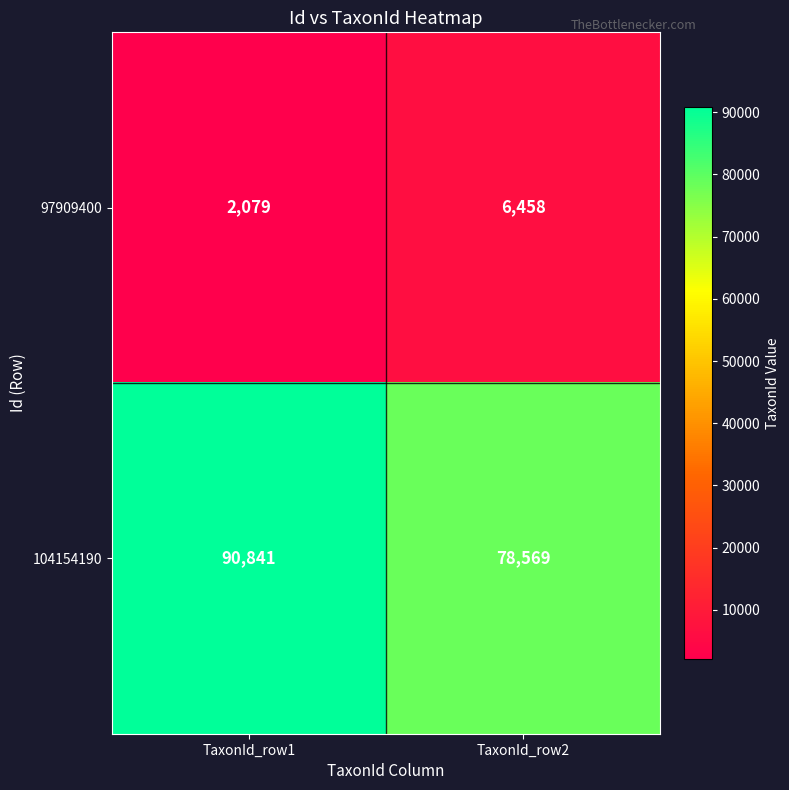

Read the 97909400 value at TaxonId_row2, to the nearest 50.

6450